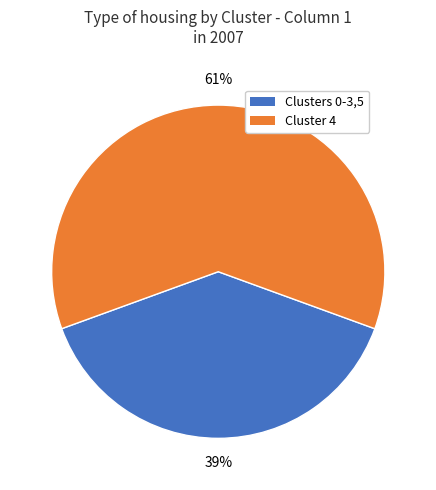

Rank the categories by value from highest to lowest.

Cluster 4, Clusters 0-3,5